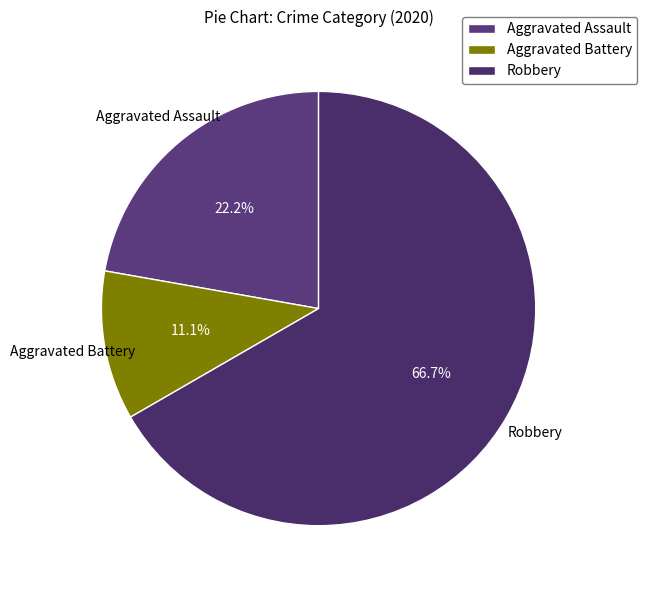

Which slice represents more than half of the pie?

Robbery